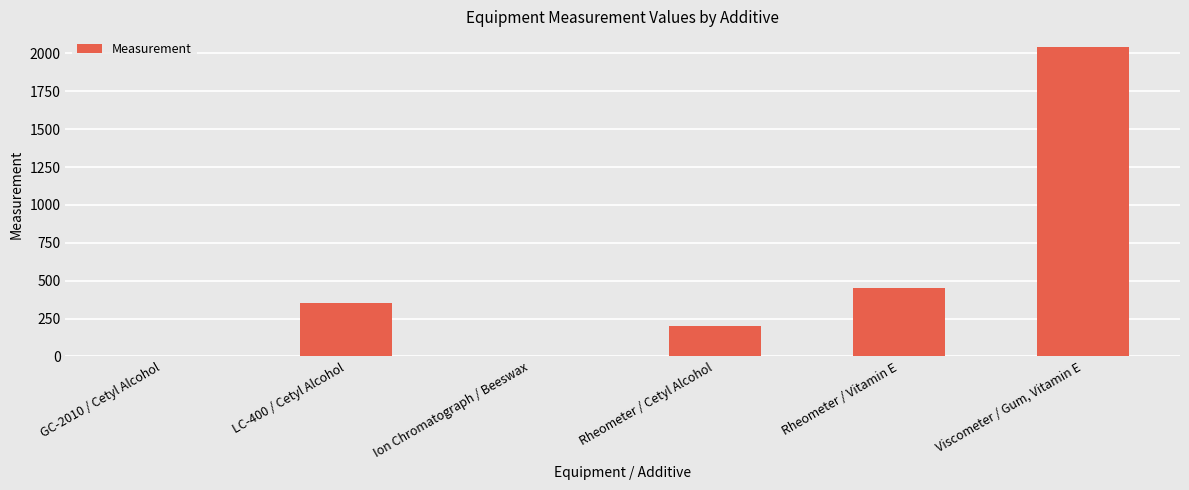

What is the sum of all values?

3044.6